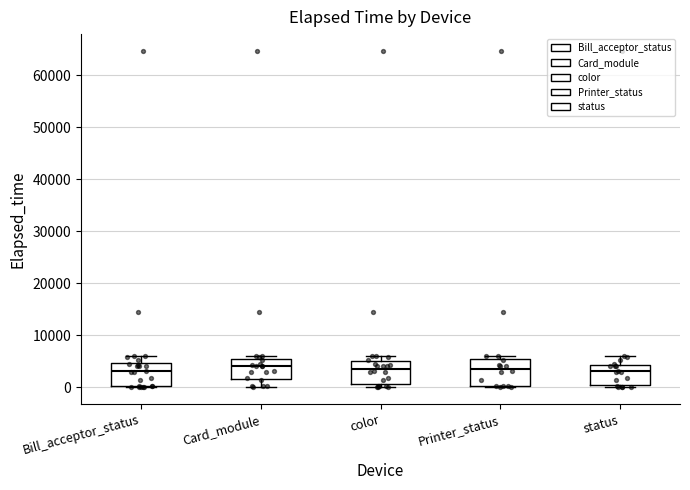

Reading left to right, transcribe this box plot: for each box, give where its median line is, the range the box spans, and where its two whiskers end, as read against the y-axis. The values are not printed on the chart, so give them approximately, as read against the axis.

Bill_acceptor_status: median 3000, box 0 to 5000, whiskers 0 to 6000
Card_module: median 4000, box 2000 to 5000, whiskers 0 to 6000
color: median 4000, box 1000 to 5000, whiskers 0 to 6000
Printer_status: median 4000, box 0 to 5000, whiskers 0 to 6000
status: median 3000, box 1000 to 4000, whiskers 0 to 6000